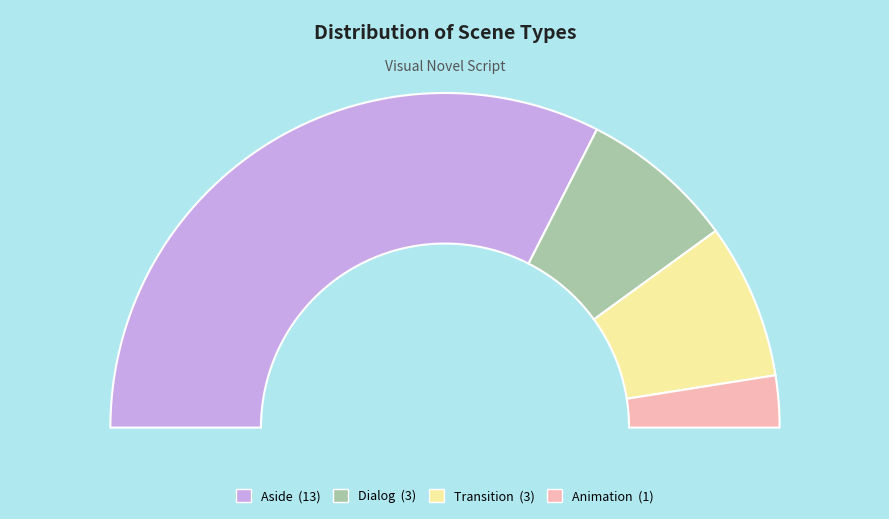

What percentage is the Animation slice, to the nearest percent?

5%